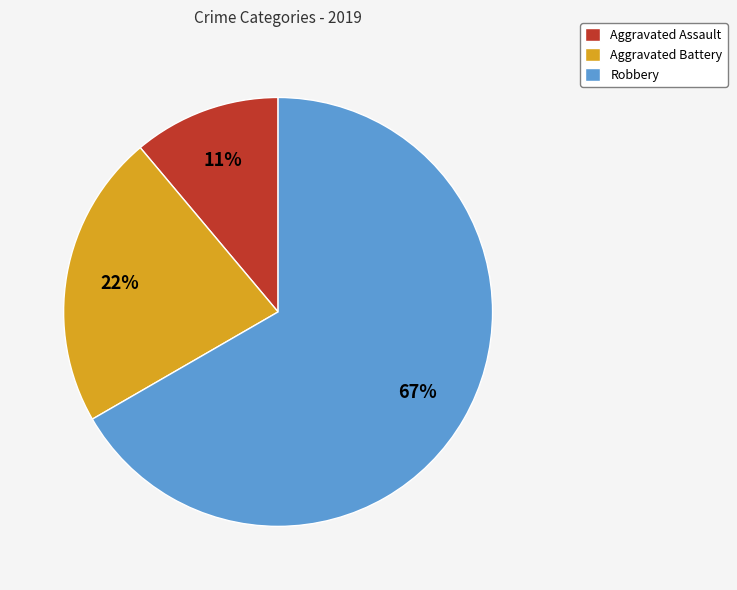

What is the ratio of the value at Aggravated Assault to the value at Aggravated Battery?

0.5